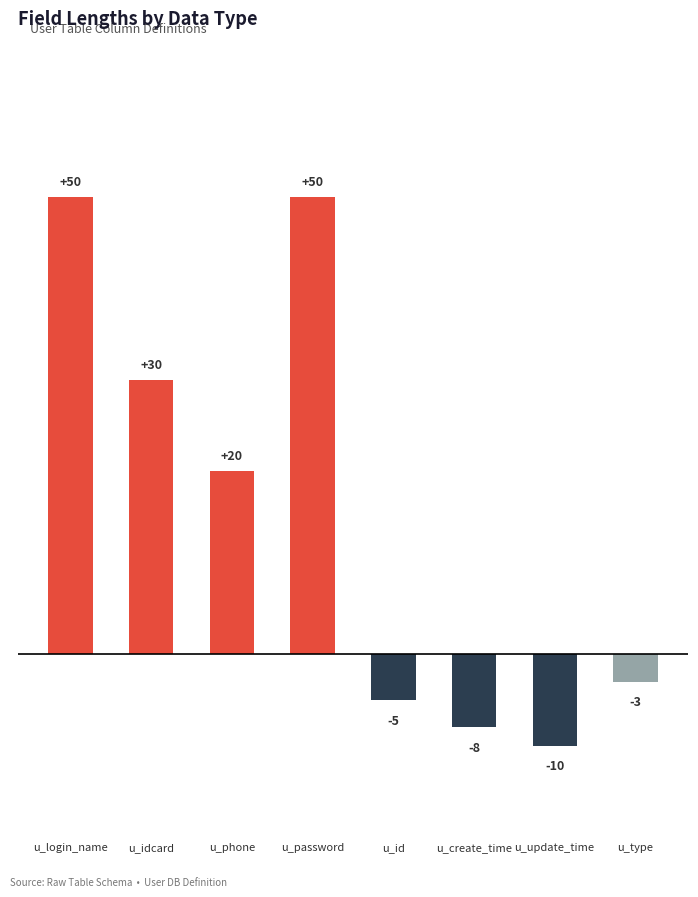

True or false: the data shows -10 at u_update_time.

True